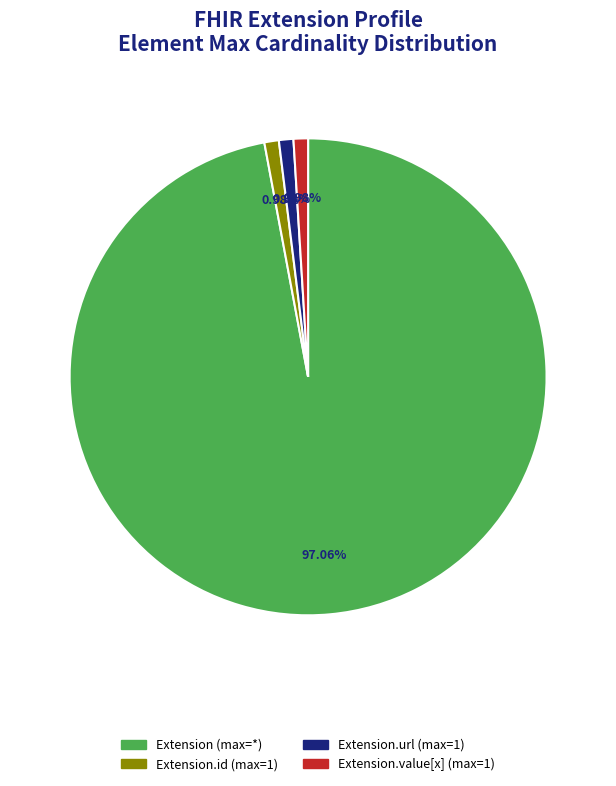

Count the number of slices in the pie.

4